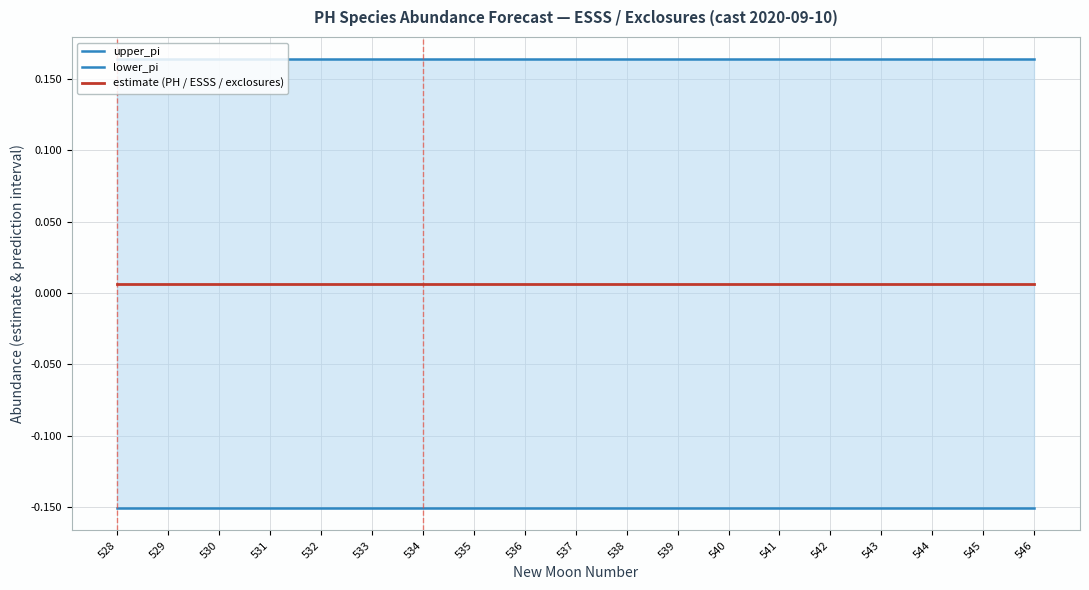

Is it true that estimate (PH / ESSS / exclosures) equals 0.0 at 537?

True